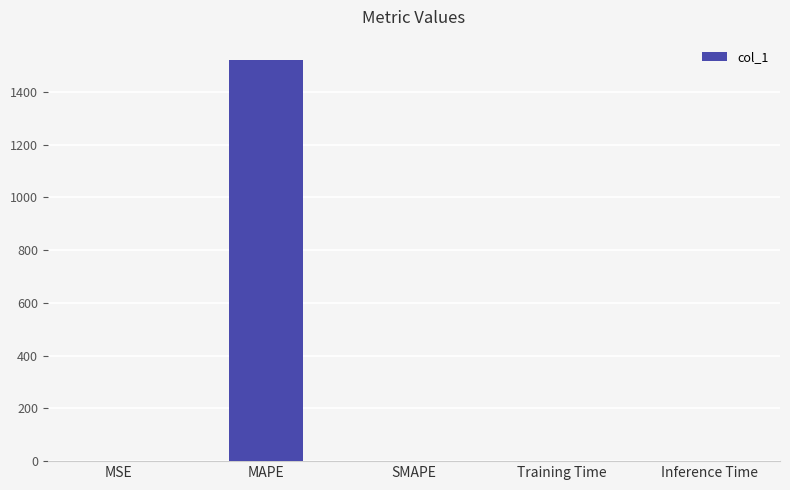

What is the approximate value at MAPE?

1522.1